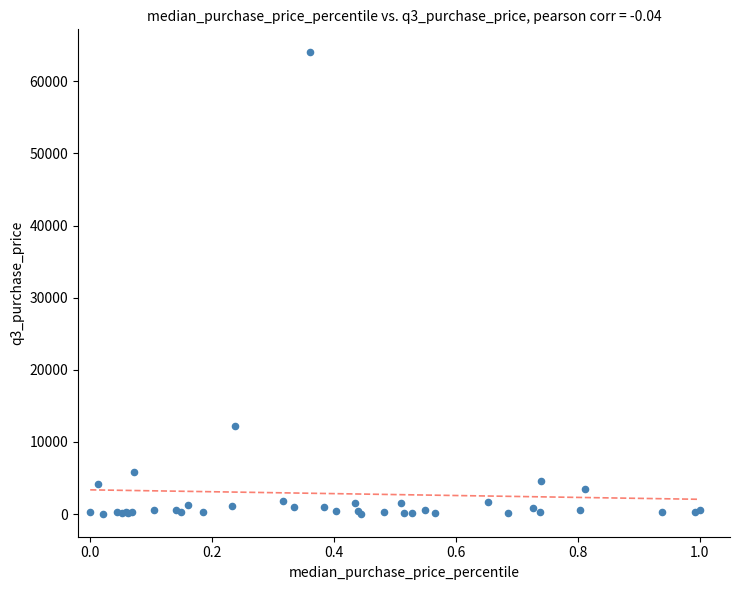

What Y value in the scatter plot is closest to 32029?

12240.0